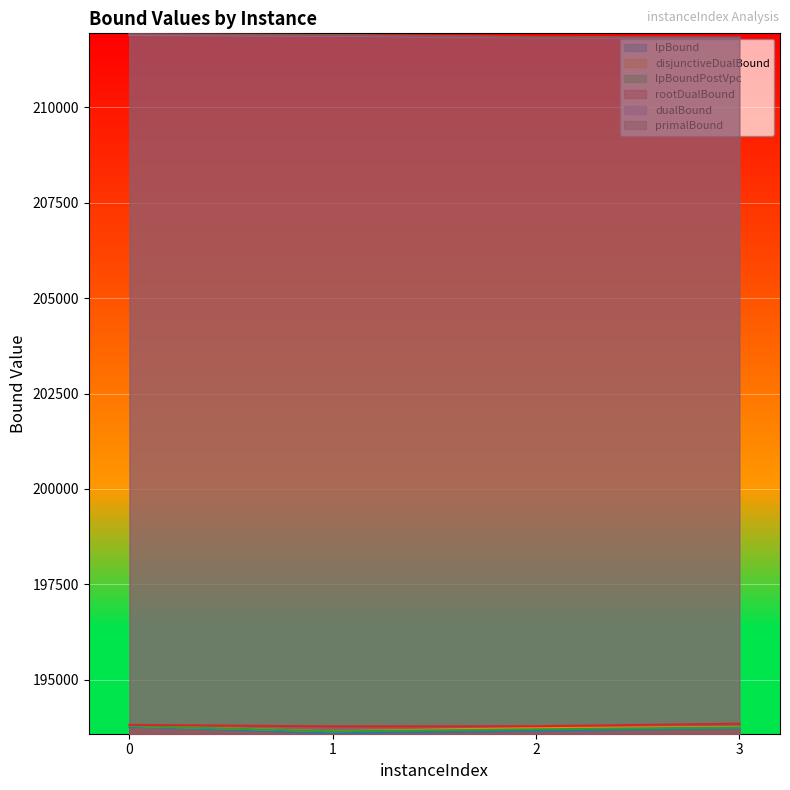

Does the chart display data point markers on the line(s)?

No